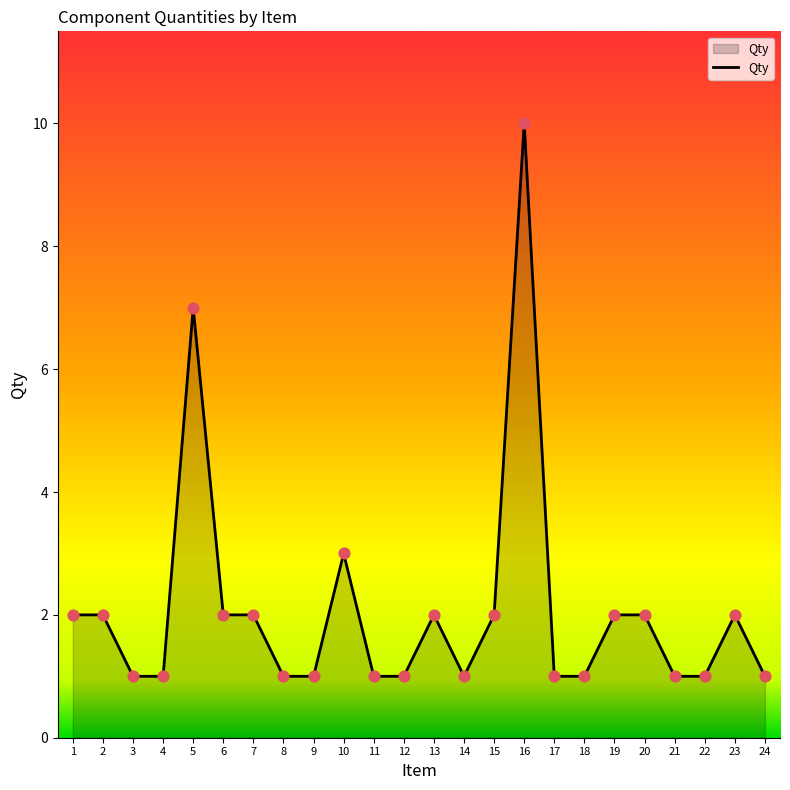

Which has a higher value, 17 or 2?

2